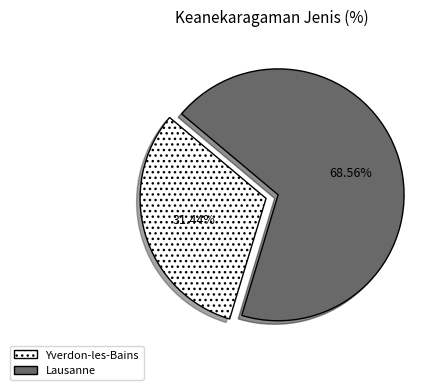

How many segments does this pie chart have?

2